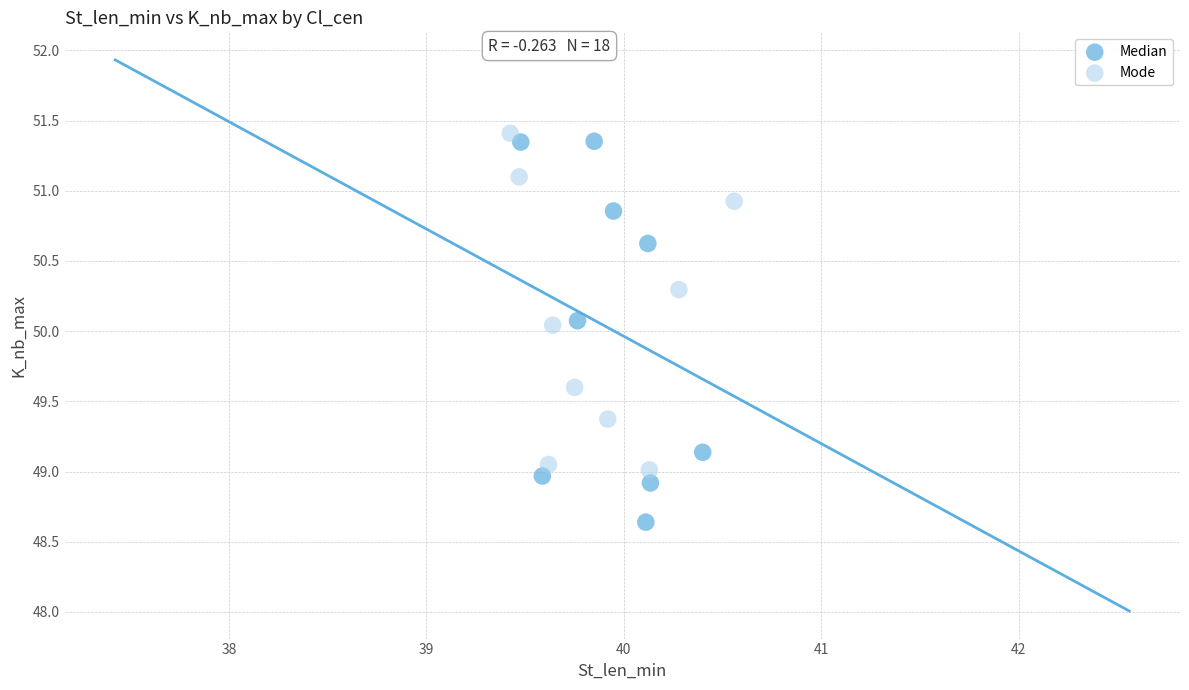

Which series has the widest spread of Y values?

Median